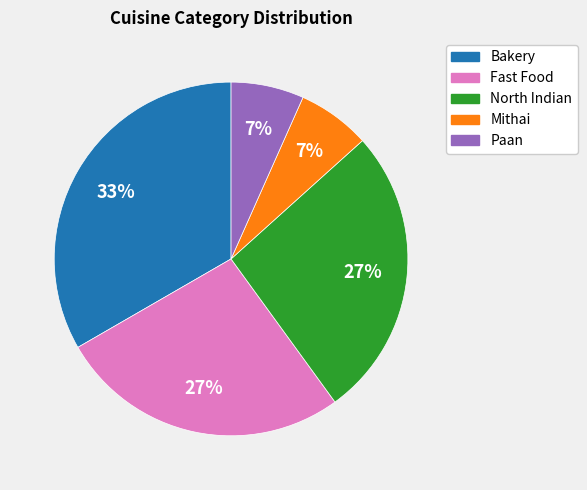

Combined, do Mithai and Fast Food account for over 50%?

No